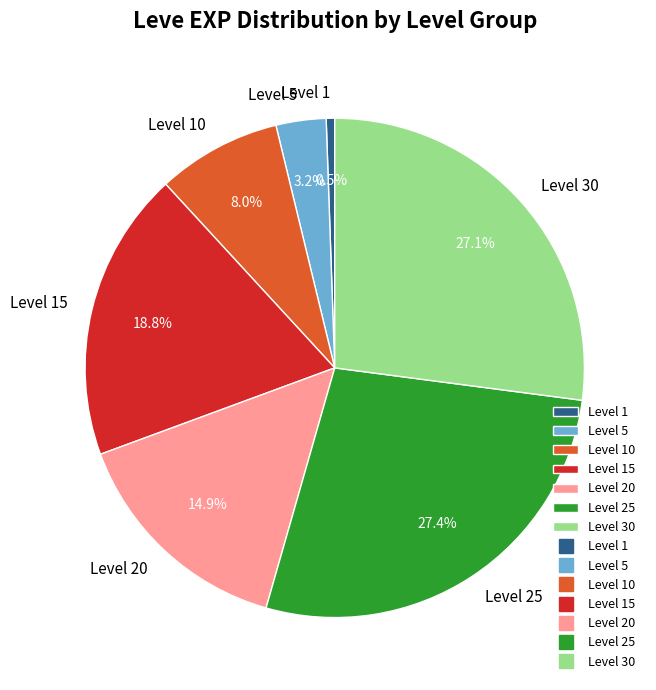

Does any single category account for the majority?

No